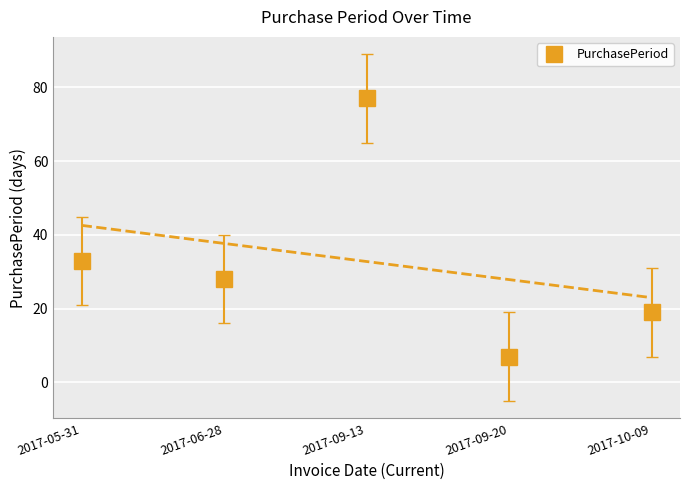

What is the difference between the maximum and minimum values?

70